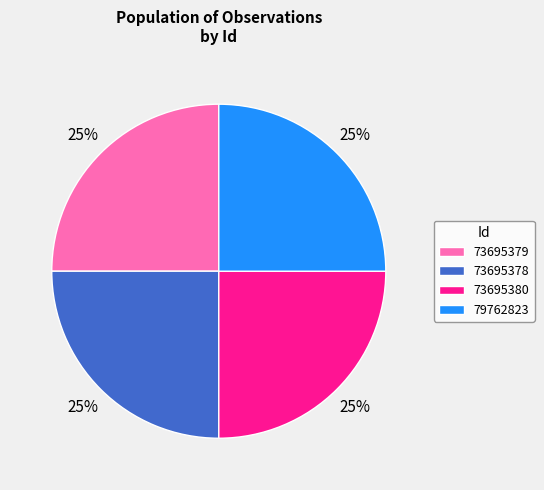

Count the number of slices in the pie.

4